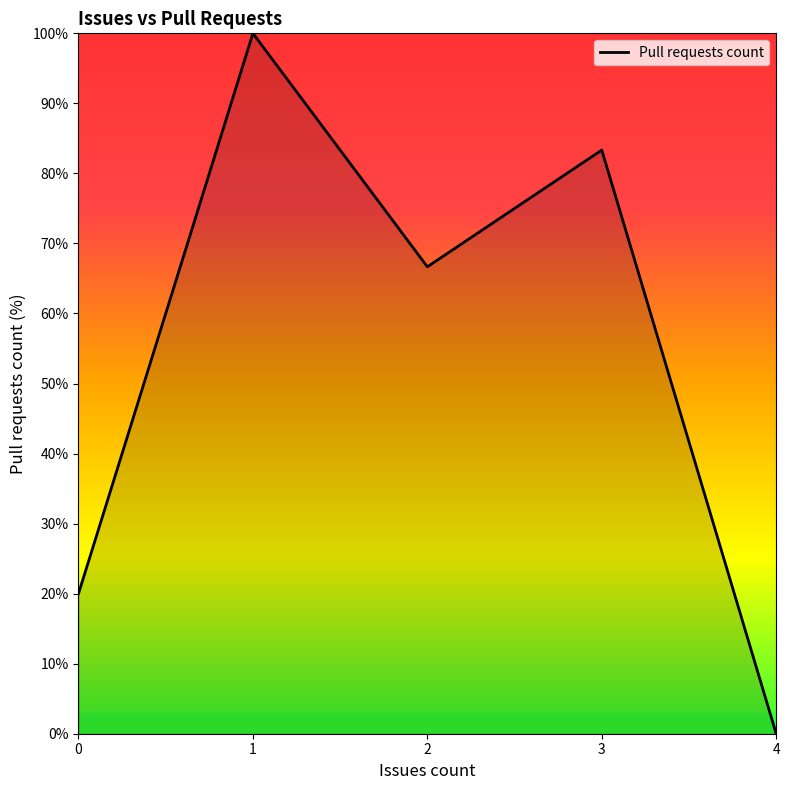

Reading left to right, list all the values displayed in this chart.

20.0	100.0	66.7	83.3	0.0